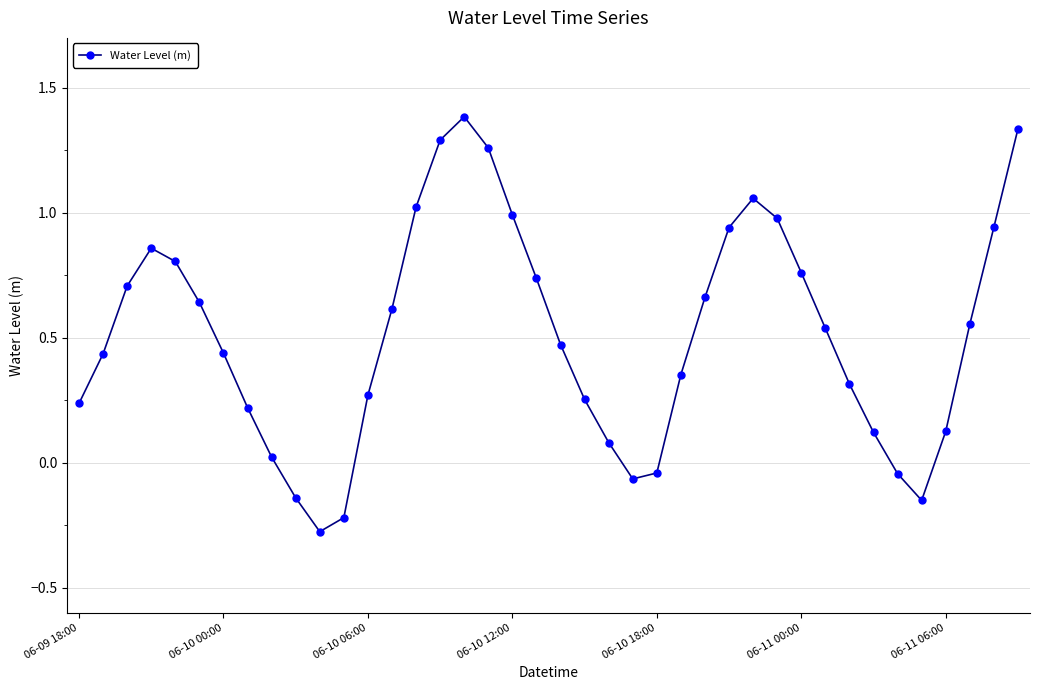

How many interior local valleys (lower than both neighbors) does the data have?

3